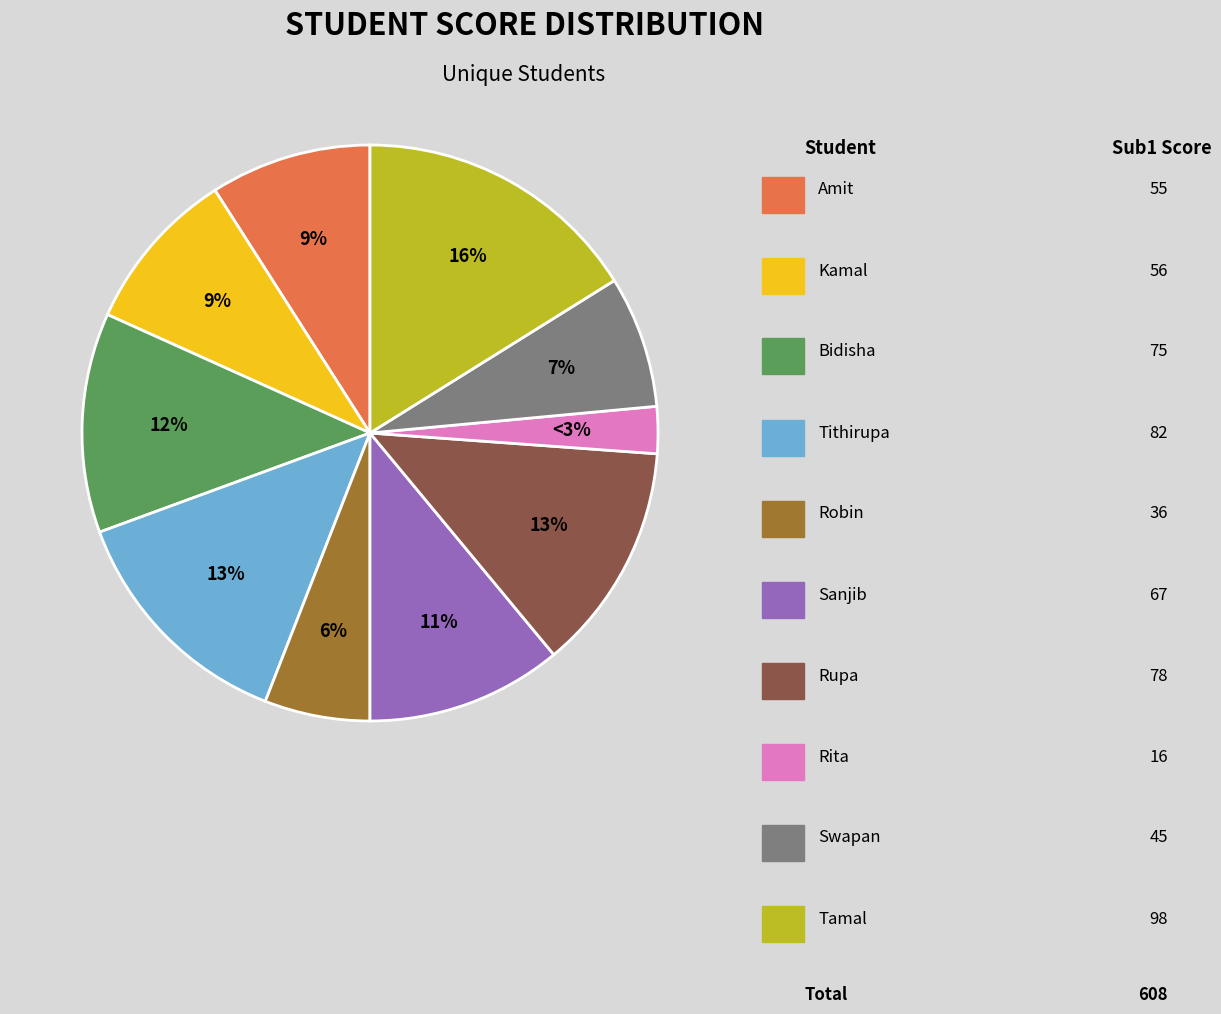

To the nearest percent, what is the average slice percentage?

10%